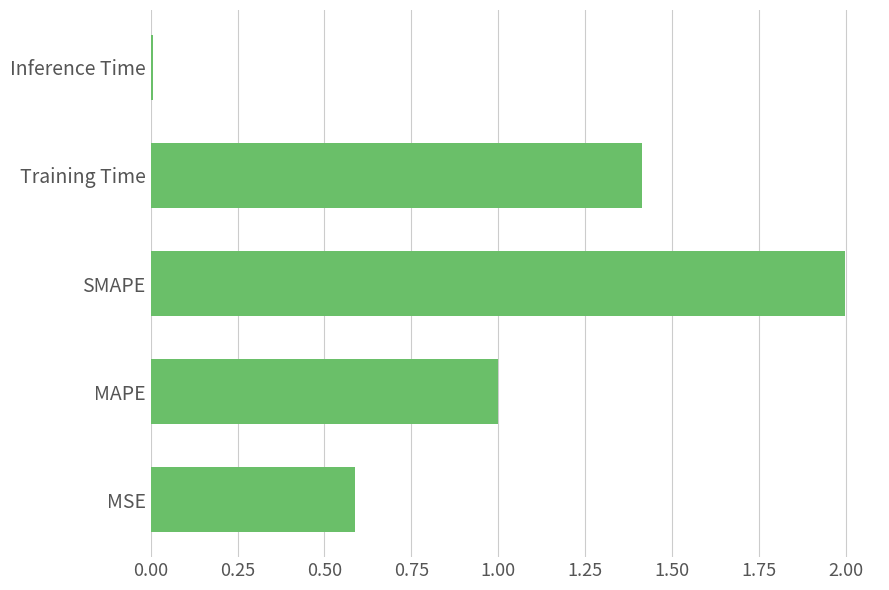

What is the approximate value at MSE?

0.6